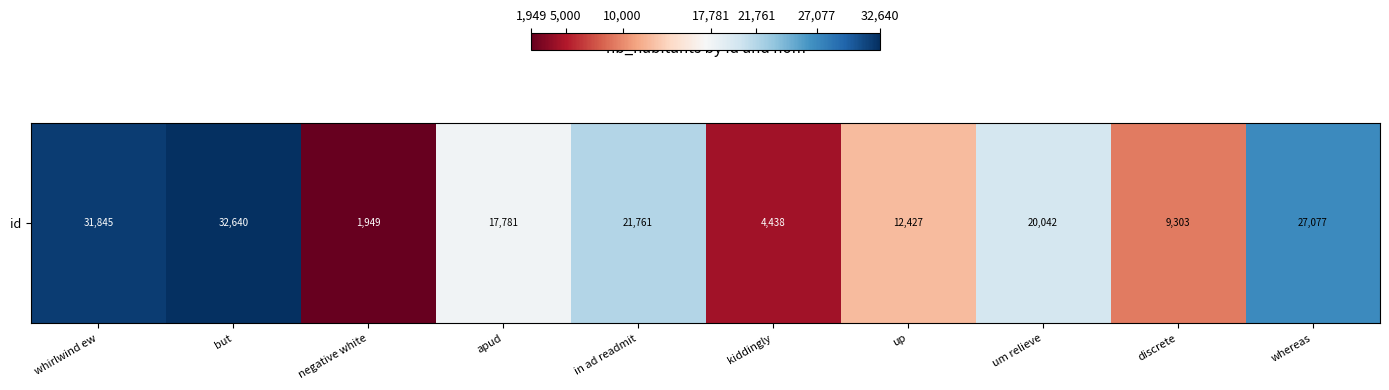

Reading left to right, extract all data points from this chart.

whirlwind ew=31845	but=32640	negative white=1949	apud=17781	in ad readmit=21761	kiddingly=4438	up=12427	um relieve=20042	discrete=9303	whereas=27077